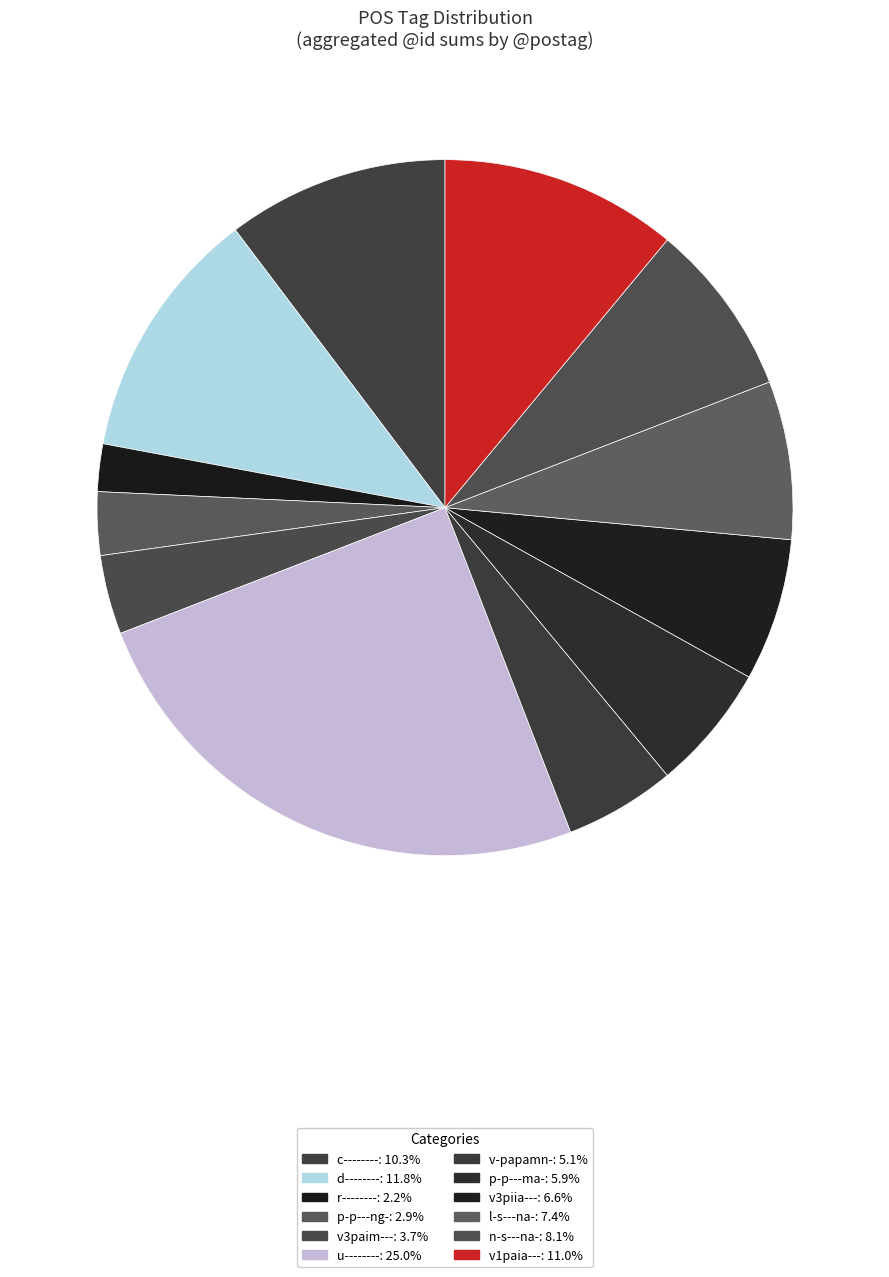

Count the number of slices in the pie.

12